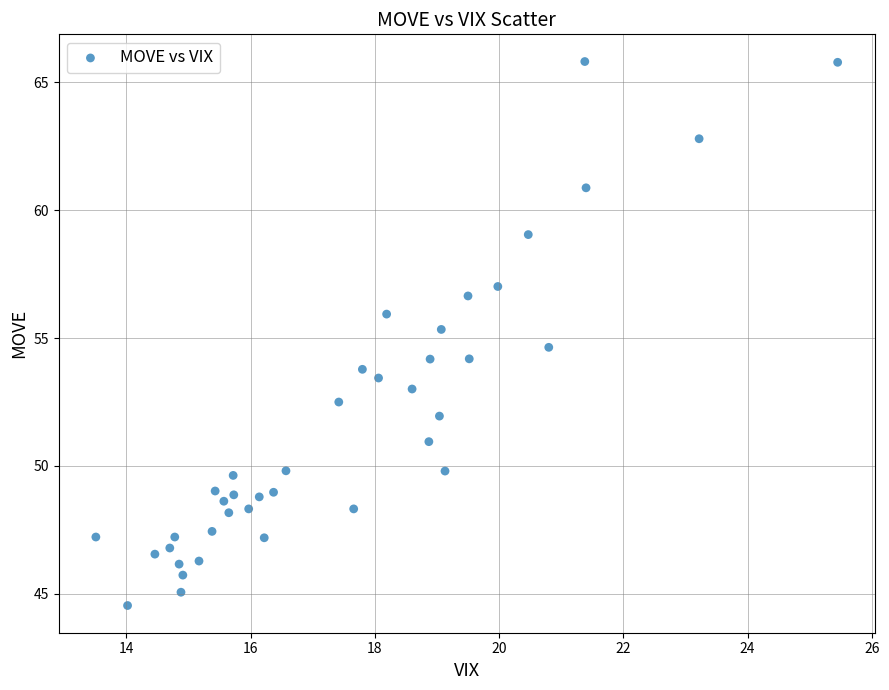

What is the range of Y values (max minus min)?

21.3